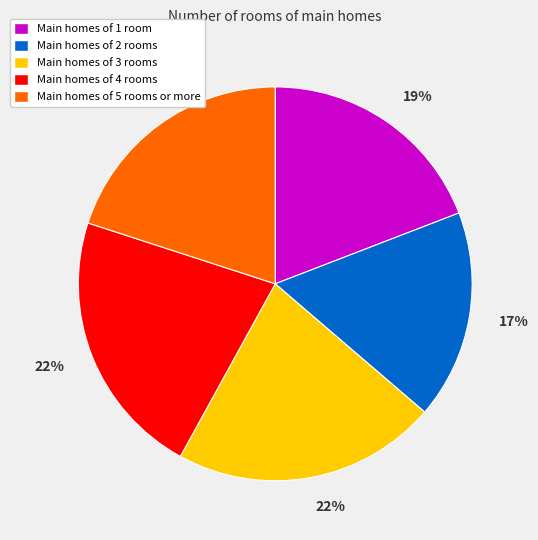

Is there a majority slice in this chart?

No